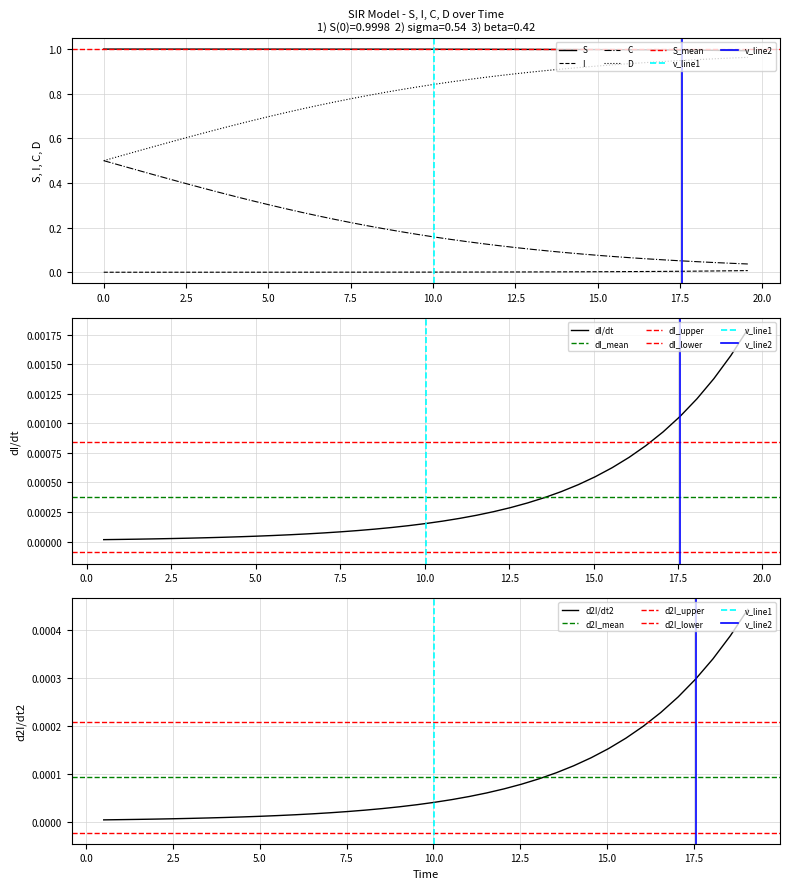

True or false: D and I cross at least once.

False